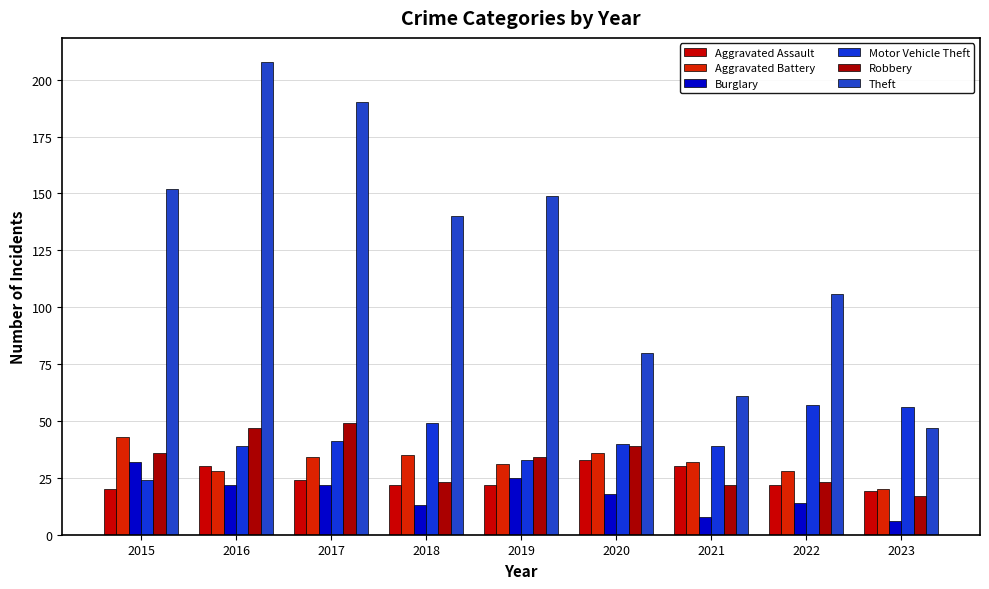

Does the chart contain any negative values?

No